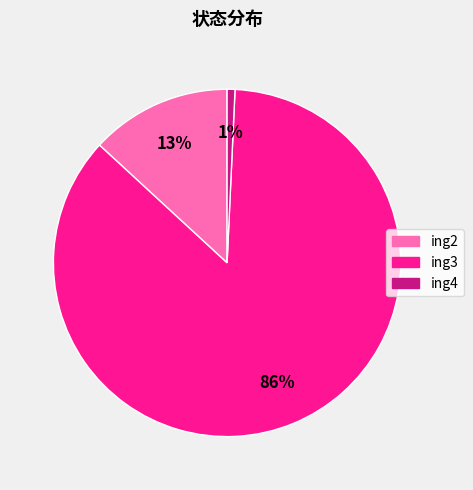

Approximately how many times larger is the value at ing3 compared to ing2?

6.6